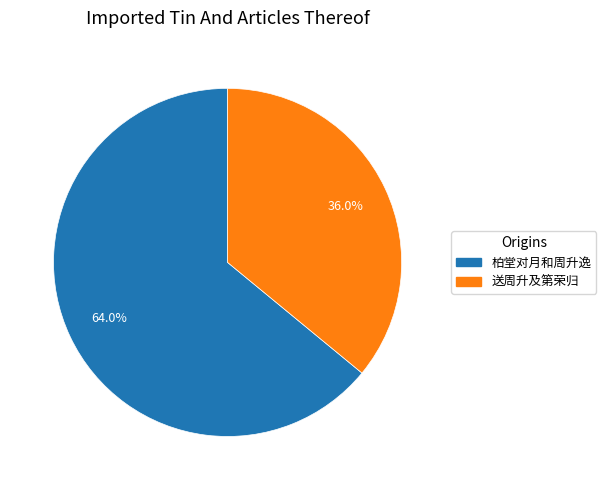

Is the sum of 柏堂对月和周升逸 and 送周升及第荣归 greater than half?

Yes